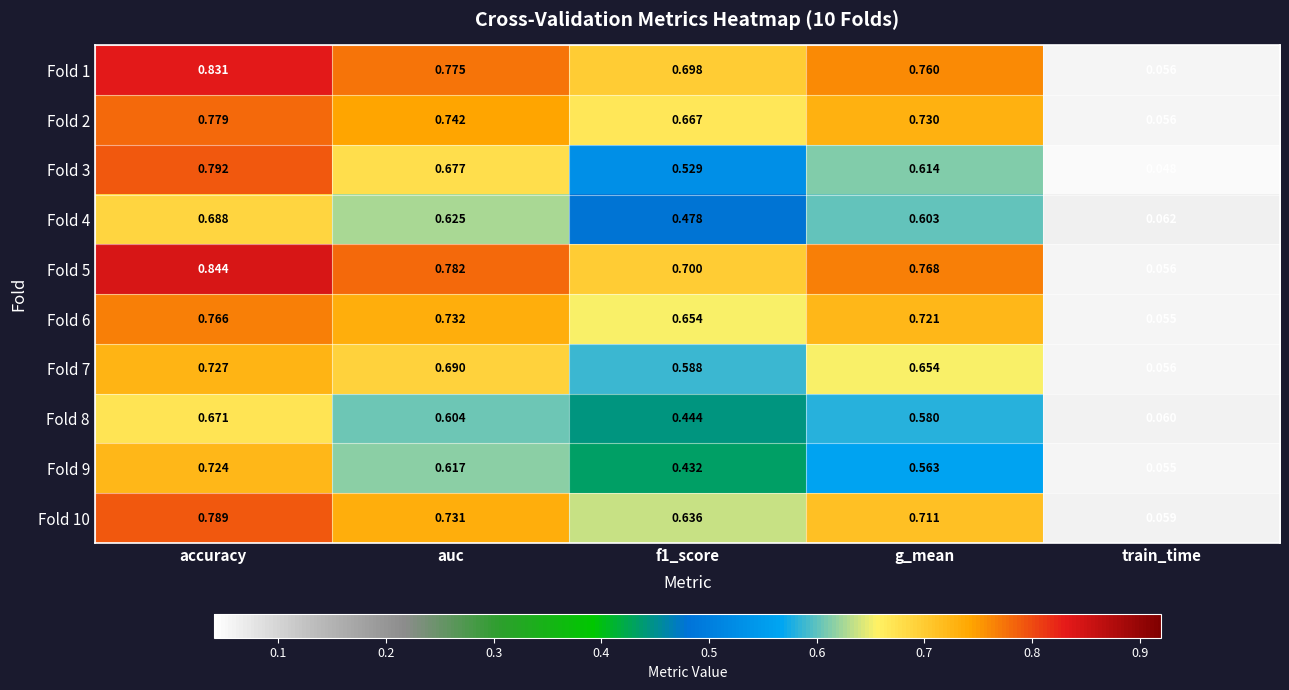

At which label is Fold 4 closest to 0?

train_time